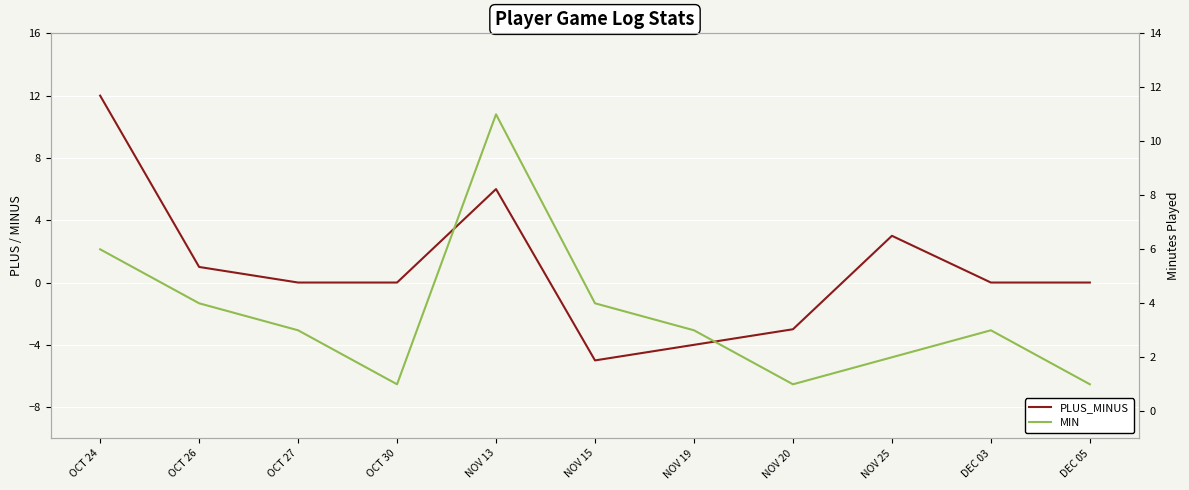

What are all the series names shown in the legend?

PLUS_MINUS, MIN